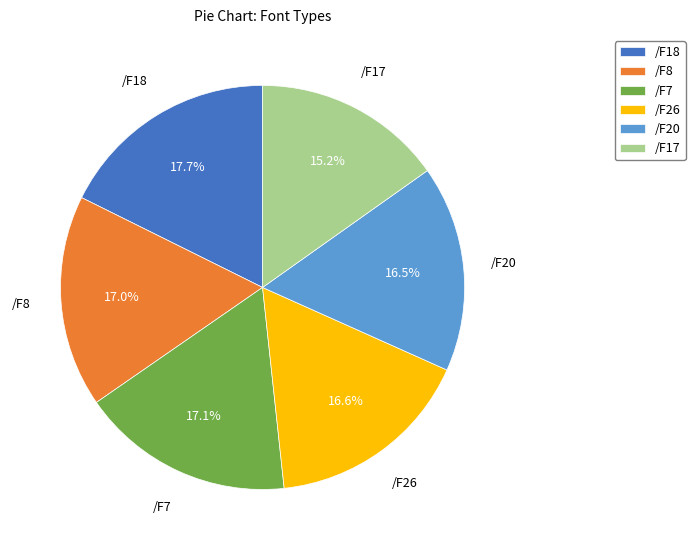

To the nearest percent, what is the difference between the largest and smallest slice percentages?

2%